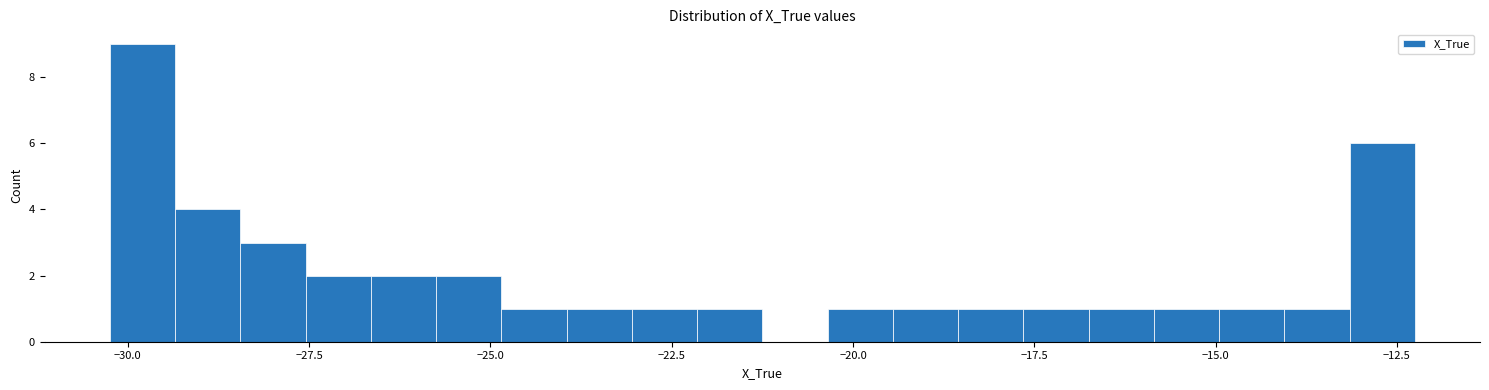

Read against the x-axis, roughly where is the centre of the tallest bar?

-30.0